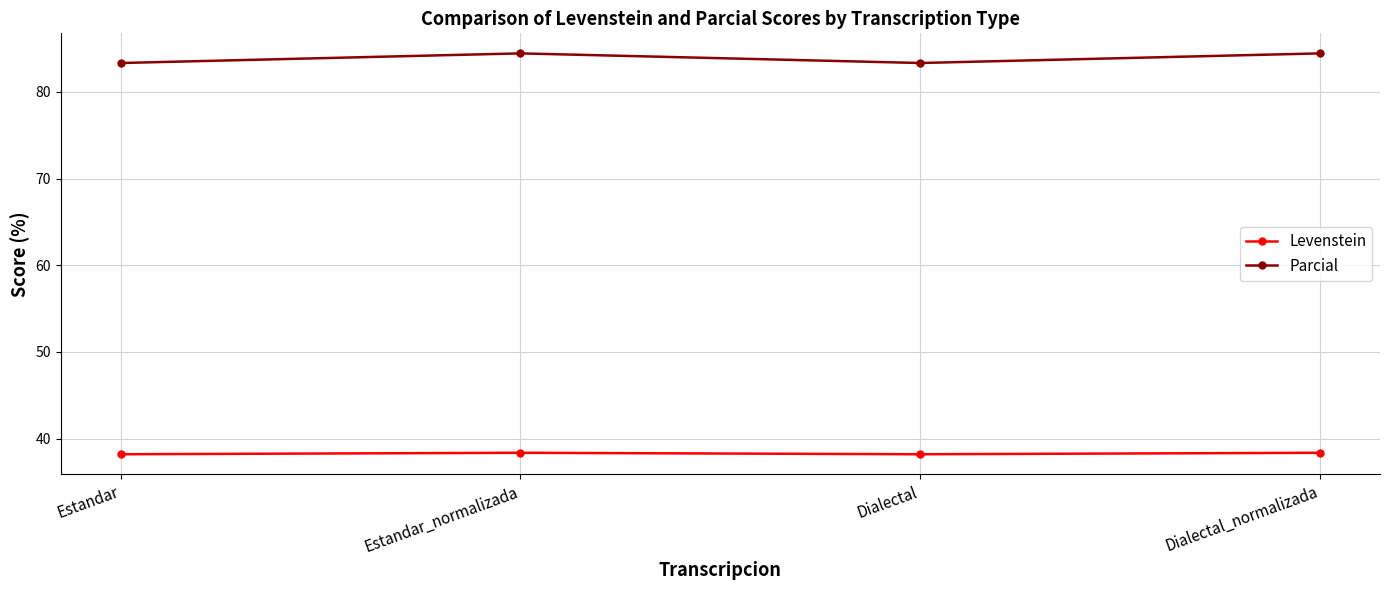

Is the value of Levenstein at Dialectal greater than the value of Parcial at Estandar?

No